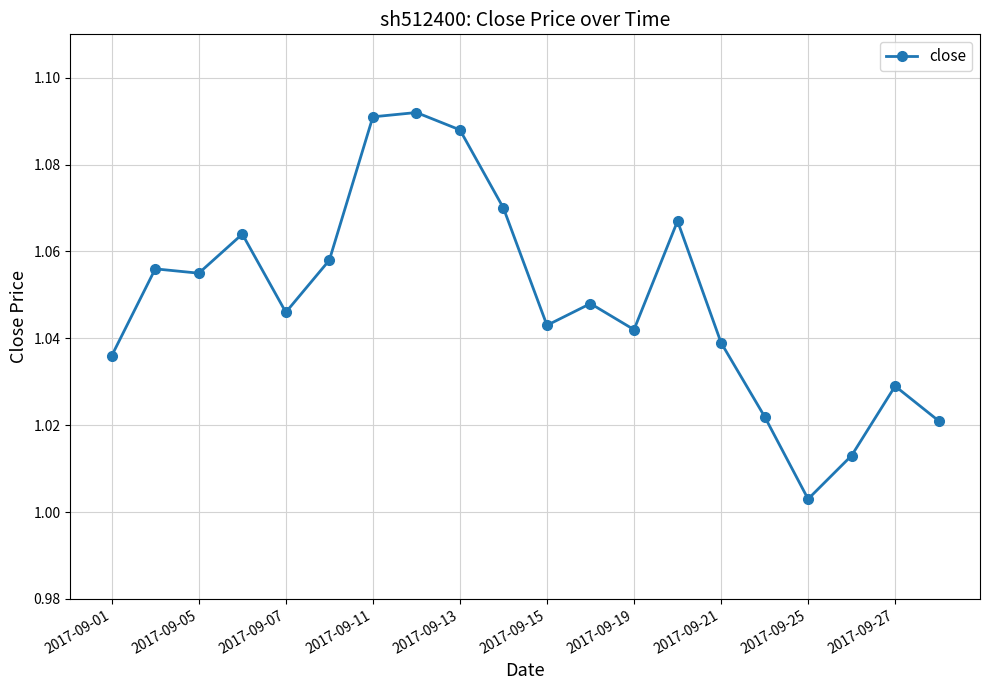

True or false: there are more than 1 points higher than both neighbors.

True